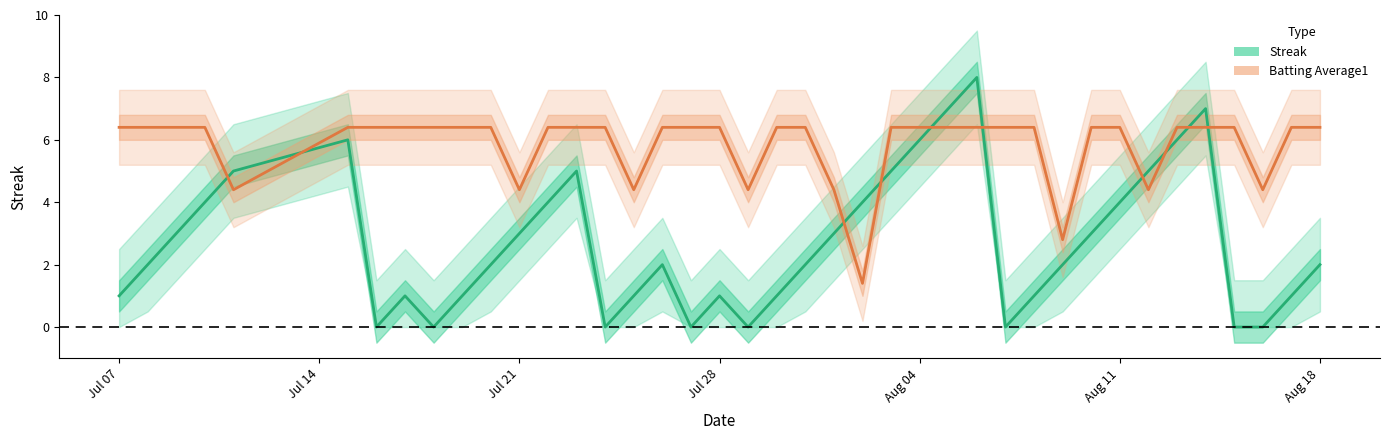

Is this an area chart (filled region under the line)?

No